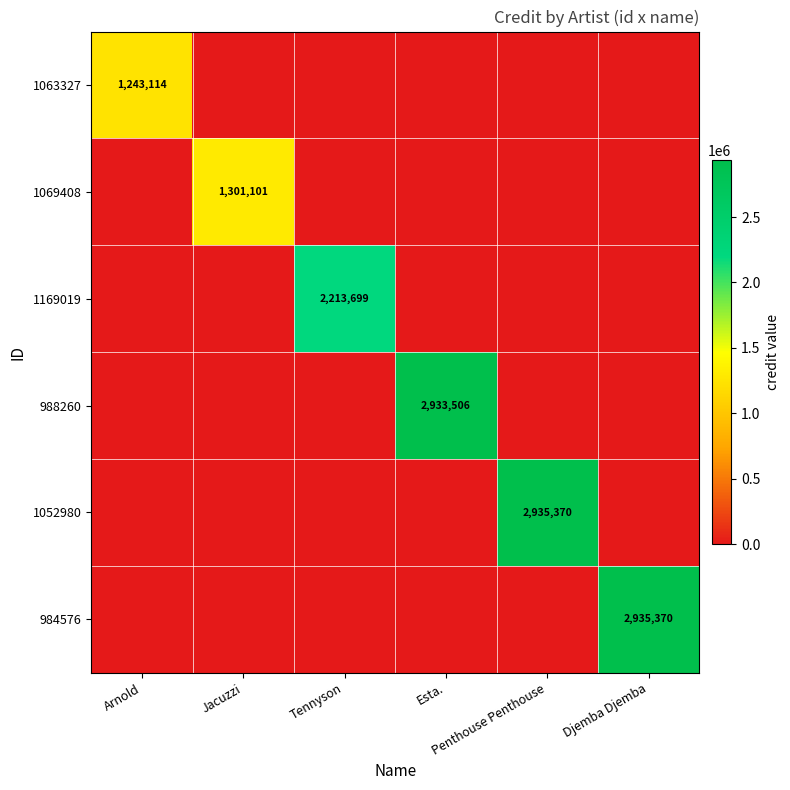

Which series has the largest range (max minus min)?

1052980